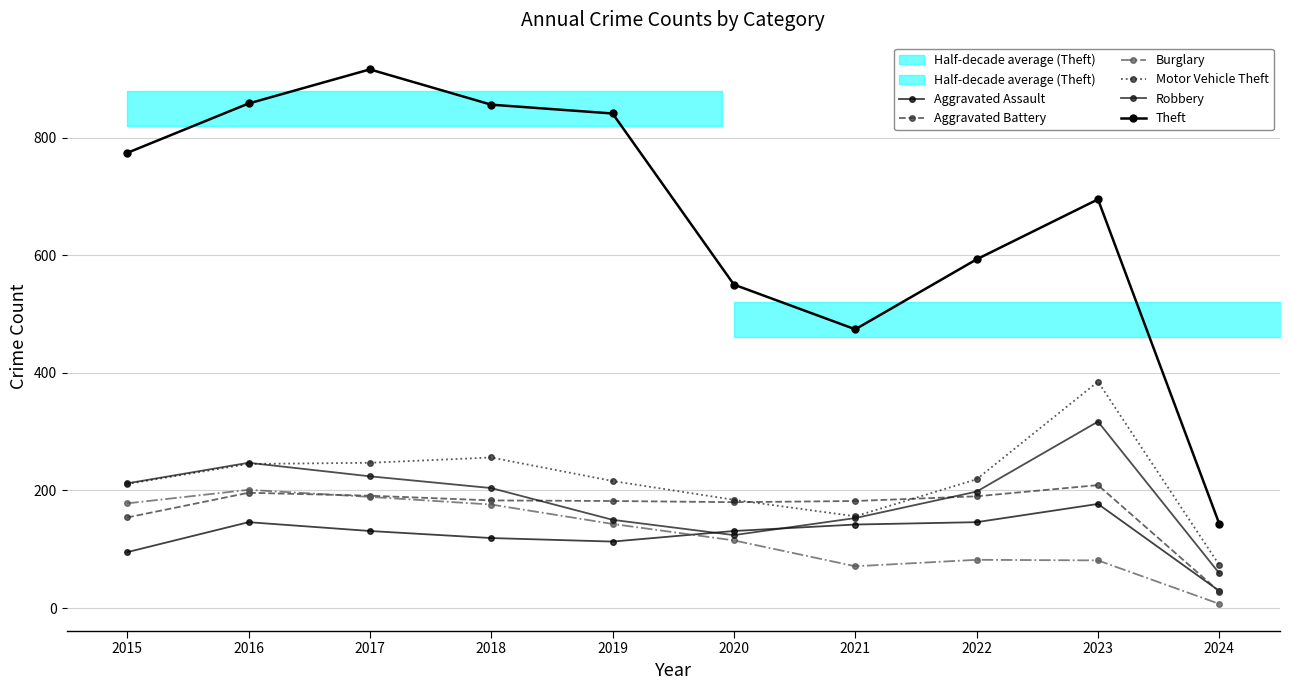

What is the maximum value shown in the chart?

916